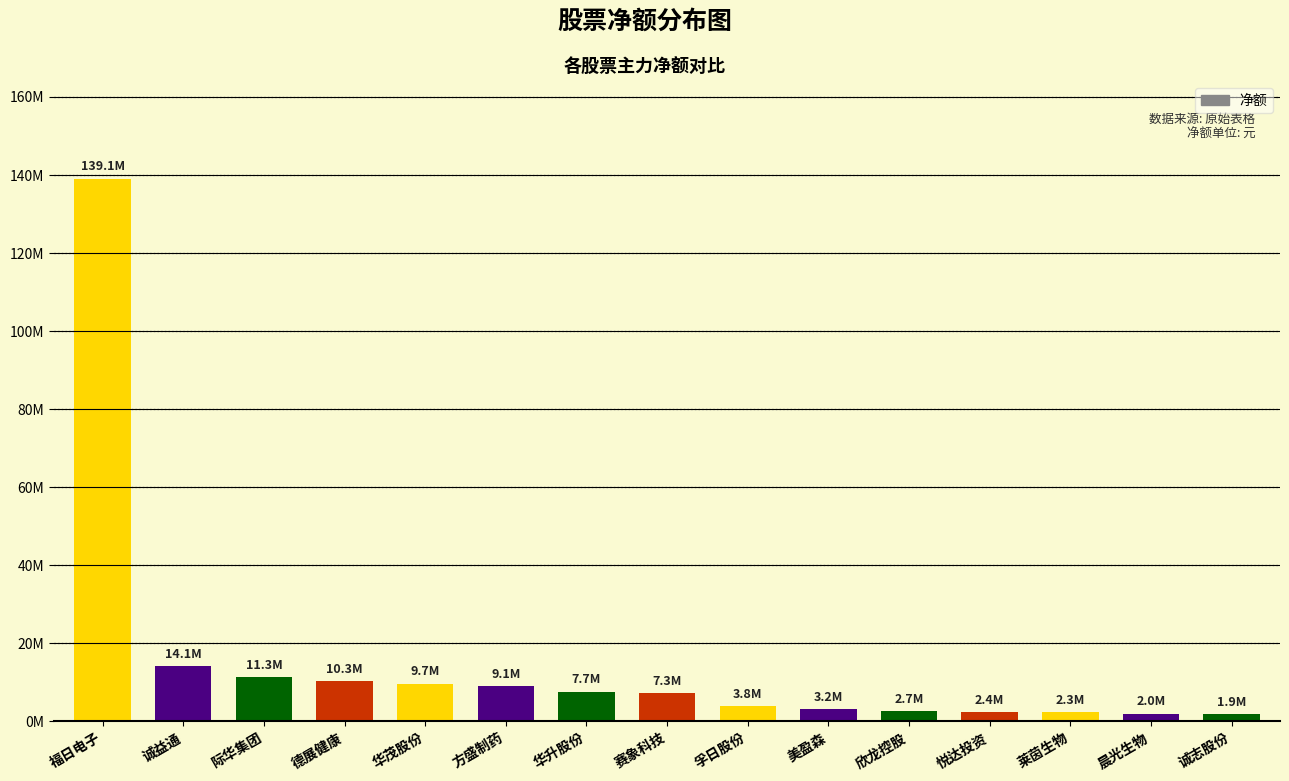

What is the ratio of the value at 美盈森 to the value at 德展健康?

0.3